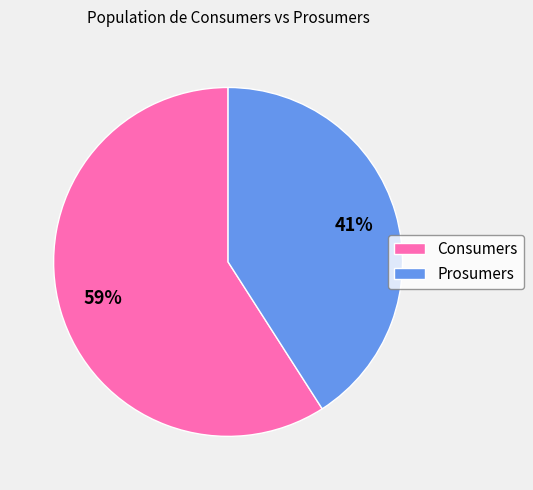

What is the ratio of the value at Prosumers to the value at Consumers?

0.7